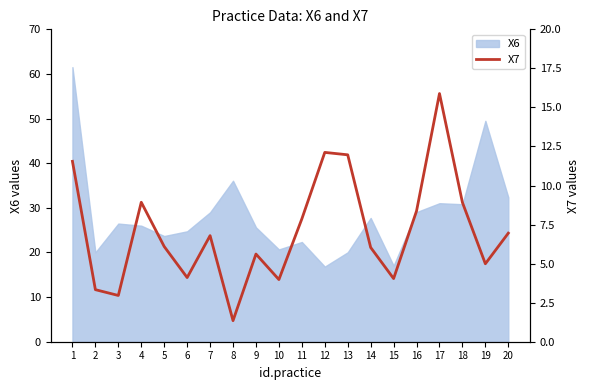

Where is X6 nearest to the value 39?

8